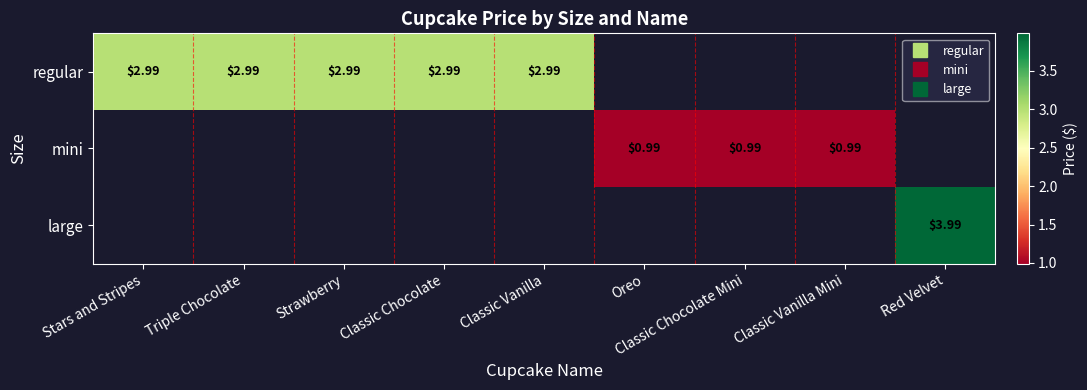

Which has a higher value, Stars and Stripes or Classic Vanilla?

Stars and Stripes